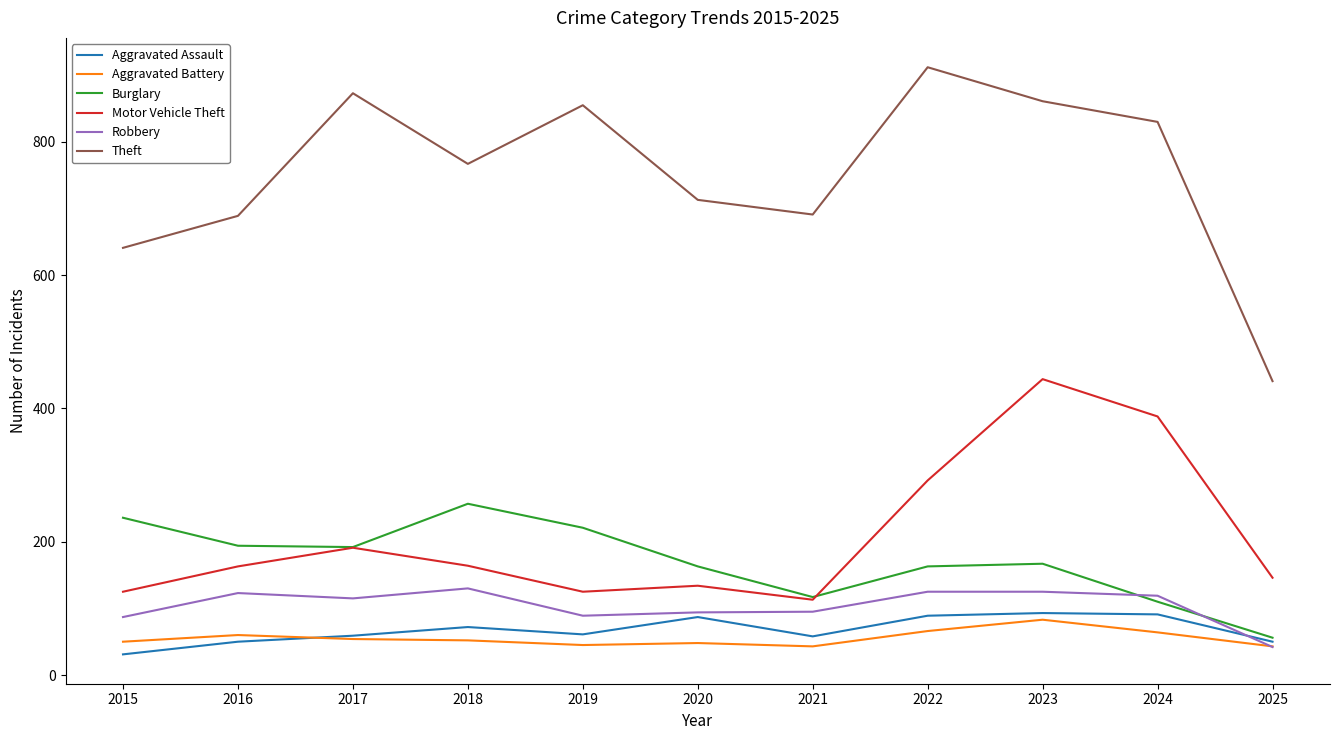

What is the difference between the highest and lowest values at 2020?

665